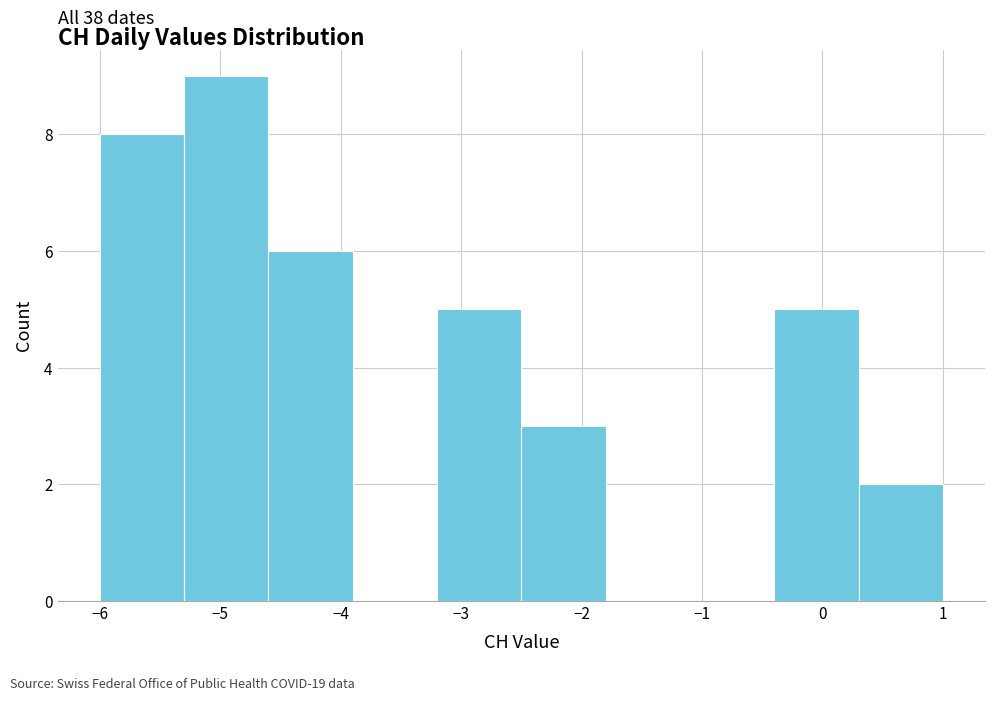

Over which range of the x-axis is the bar tallest?

-5.3 to -4.6